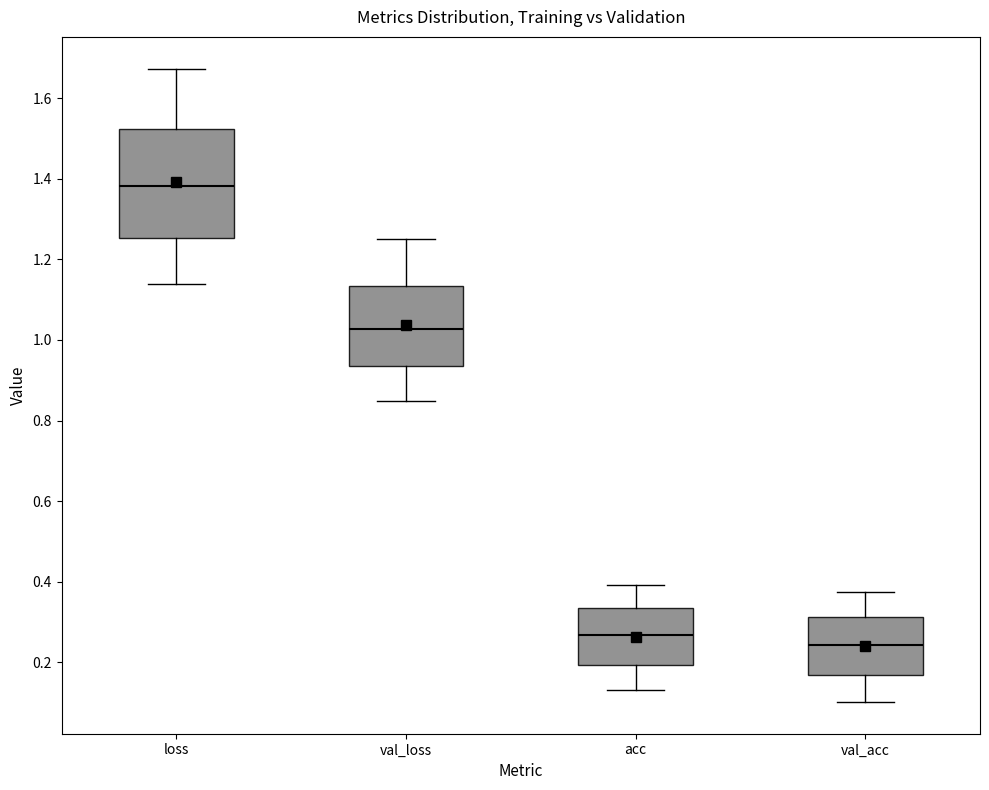

Reading left to right, transcribe this box plot: for each box, give where its median line is, the range the box spans, and where its two whiskers end, as read against the y-axis. The values are not printed on the chart, so give them approximately, as read against the axis.

loss: median 1.38, box 1.26 to 1.52, whiskers 1.14 to 1.68
val_loss: median 1.02, box 0.94 to 1.14, whiskers 0.84 to 1.24
acc: median 0.26, box 0.20 to 0.34, whiskers 0.14 to 0.40
val_acc: median 0.24, box 0.16 to 0.32, whiskers 0.10 to 0.38